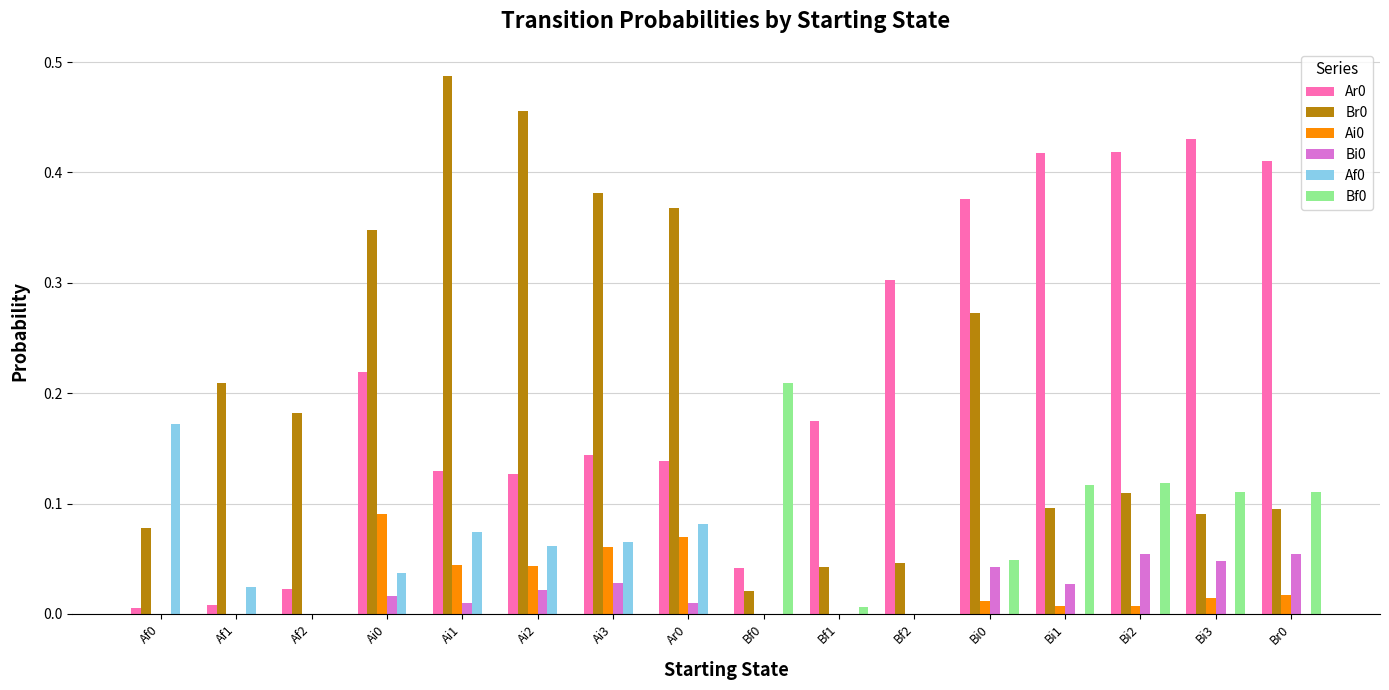

Which category has the highest value across all series?

Ai1